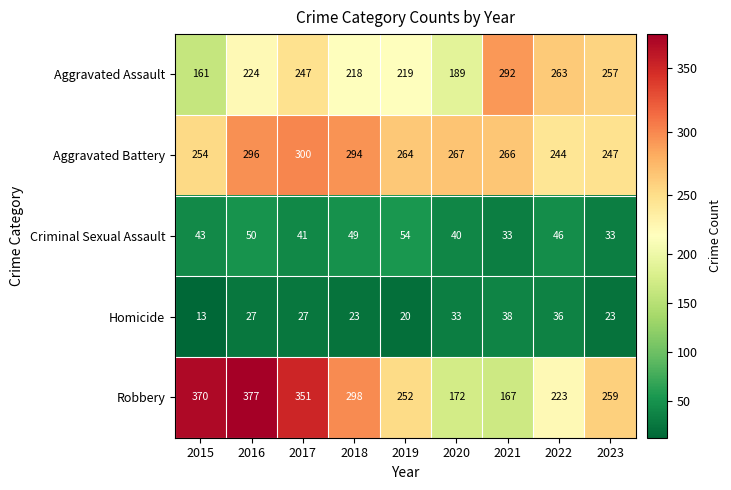

How many data points does each series have?

9